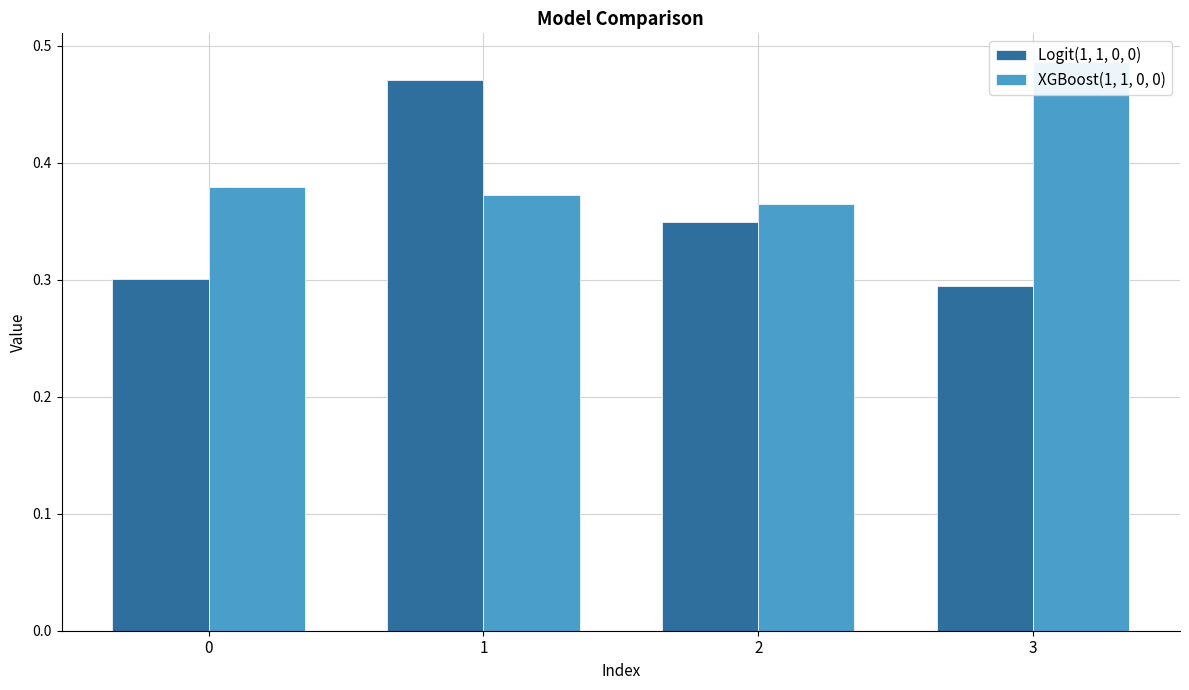

Does the chart contain stacked bars?

No